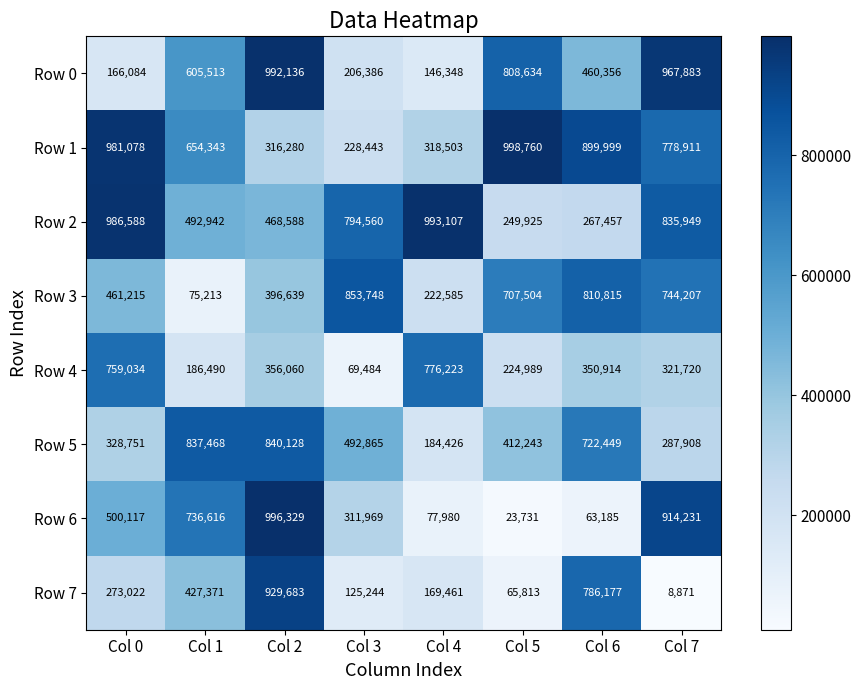

What is the difference between the maximum and minimum values in the Row 0 series?

845788